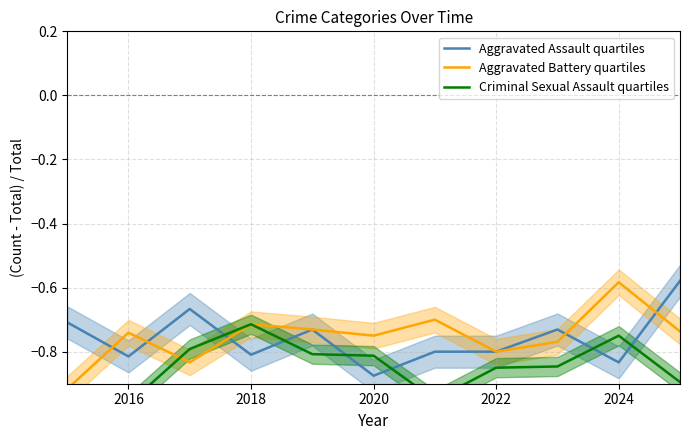

Is it true that Aggravated Assault quartiles equals -0.5 at 2022?

False